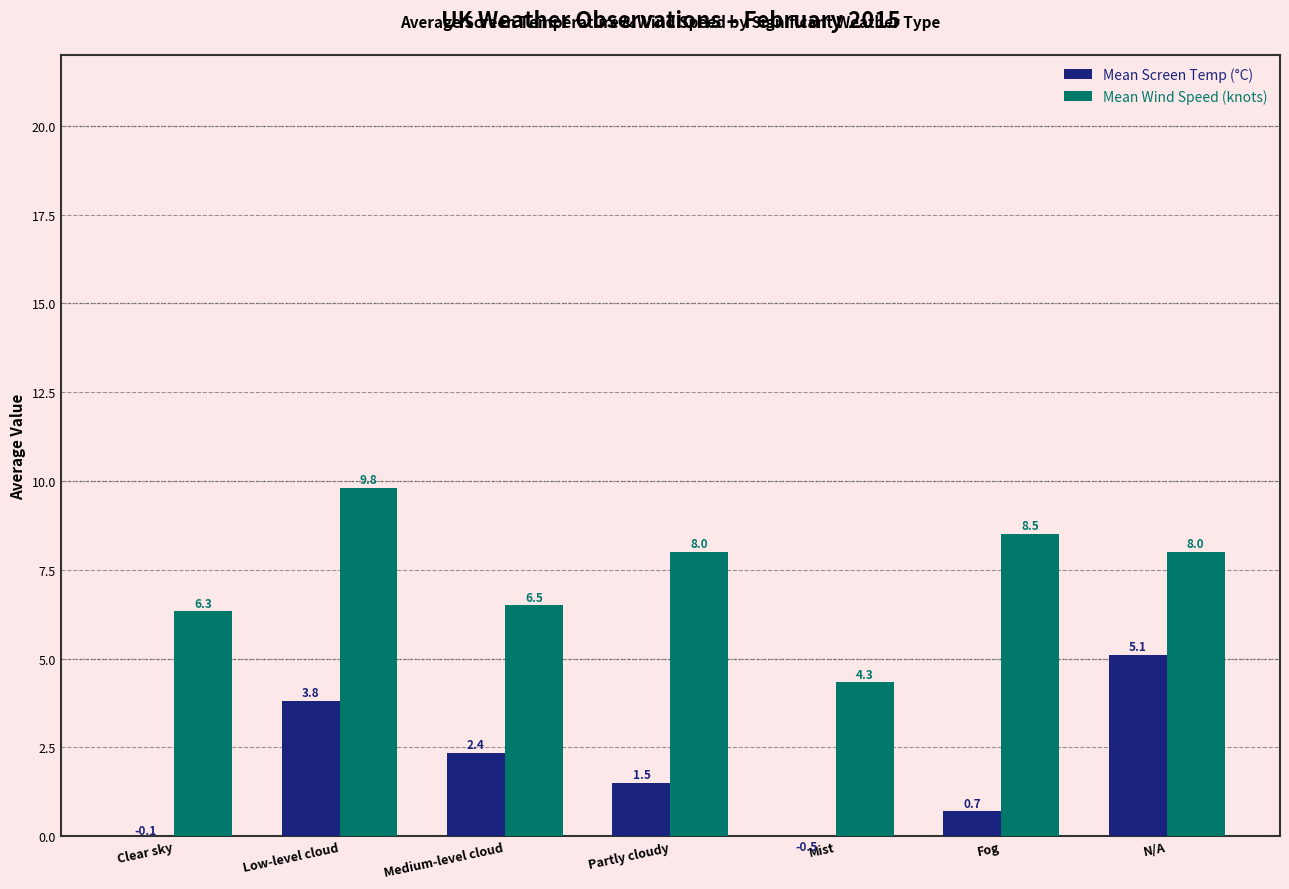

Which category has the highest value in the Mean Screen Temp (°C) series?

N/A